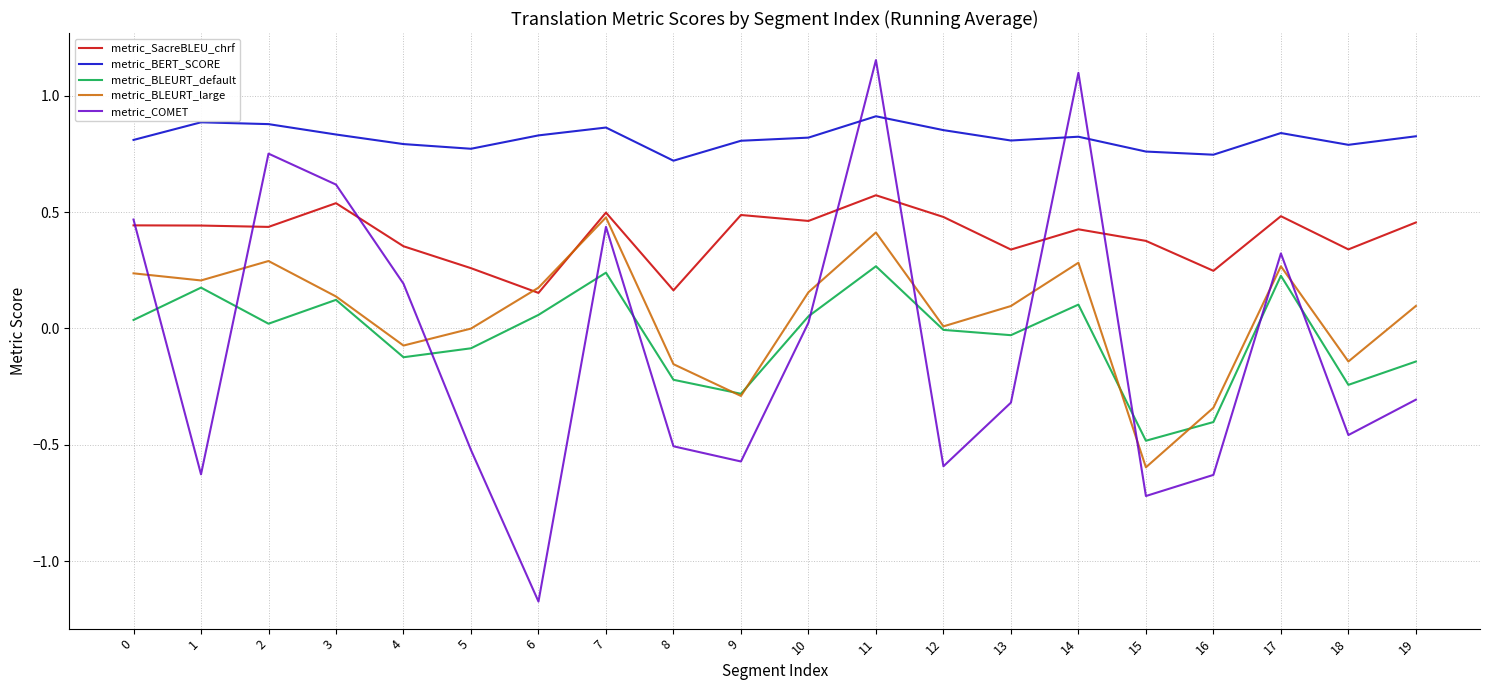

How many distinct data groups are displayed?

5